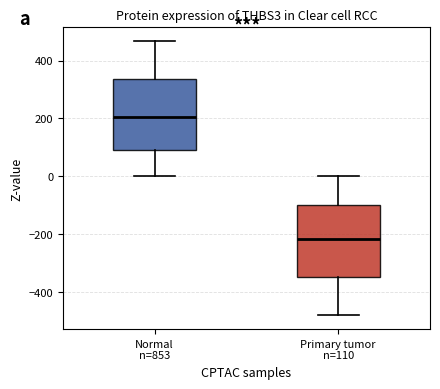

Which box's median line is the highest?

Normal n=853